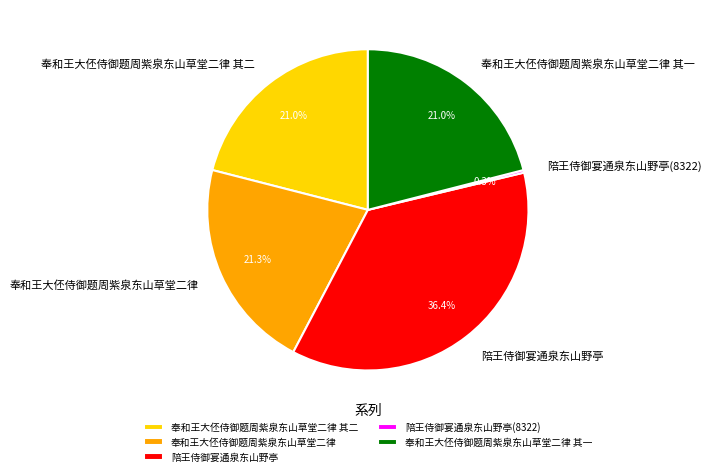

What percentage is the 奉和王大伾侍御题周紫泉东山草堂二律 其一 slice, to the nearest percent?

21%